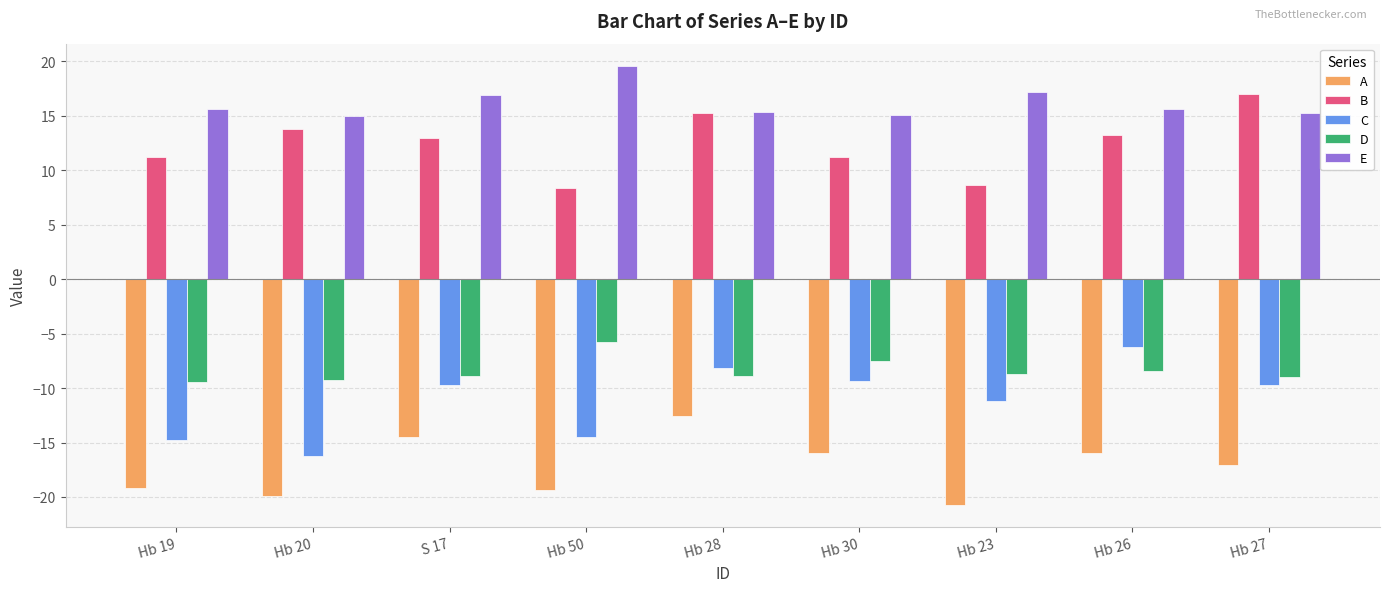

What is the value of the D bar at the 9th from the left?

-9.0